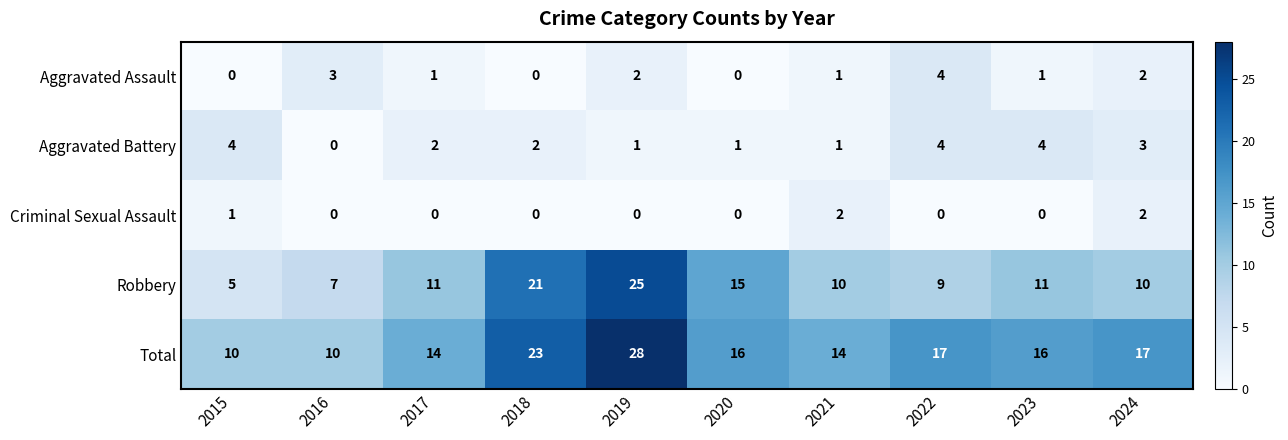

The value of Aggravated Assault at 2019 is 3. True or false?

False